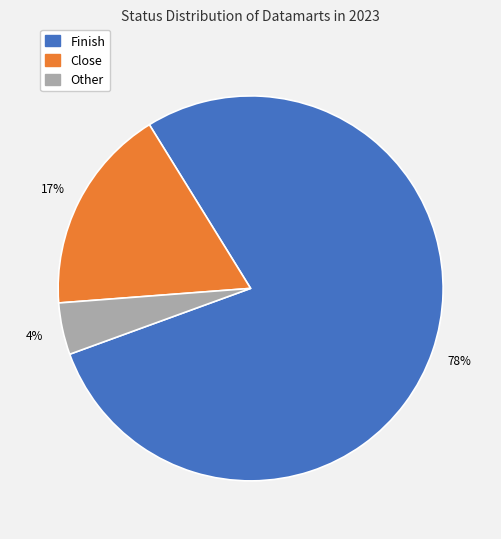

Does Finish represent more than half of the total?

Yes